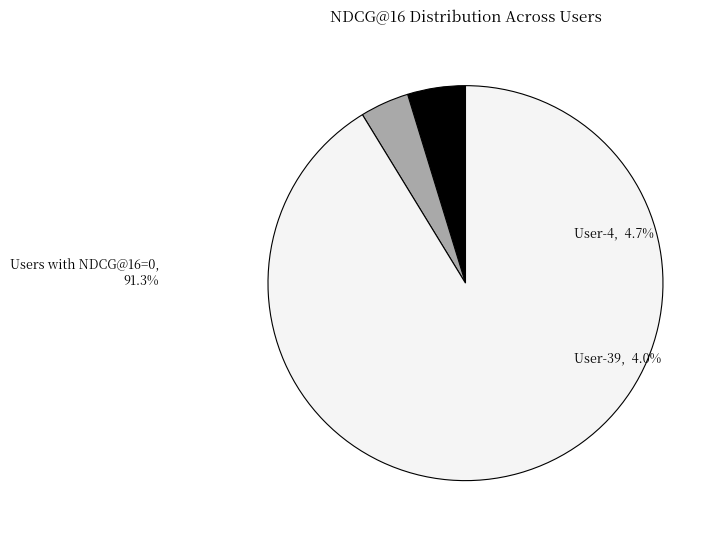

Does User-4 represent more than half of the total?

Yes